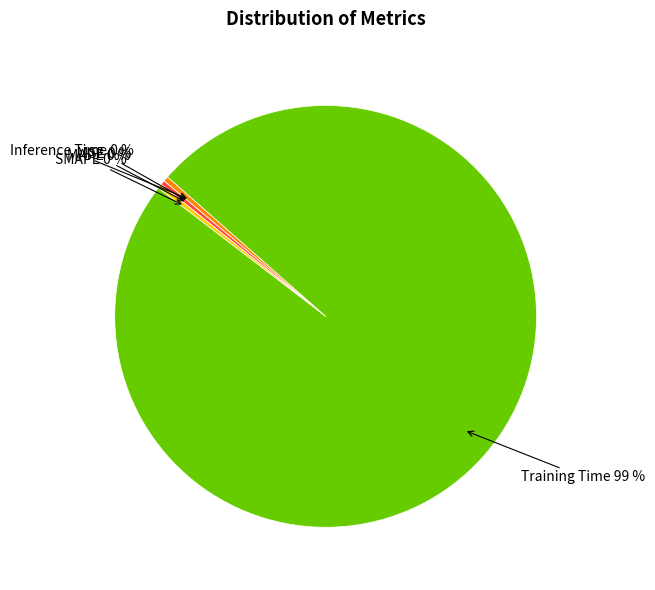

Combined, do SMAPE and MAPE account for over 50%?

No